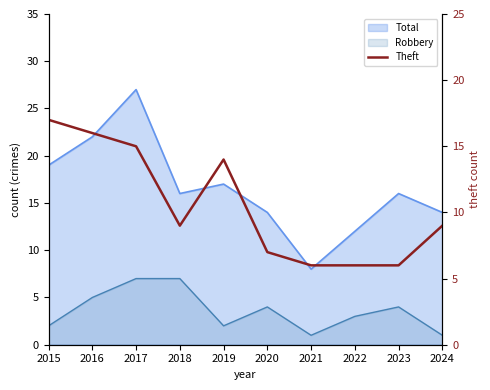

How many categories are shown in the chart?

10